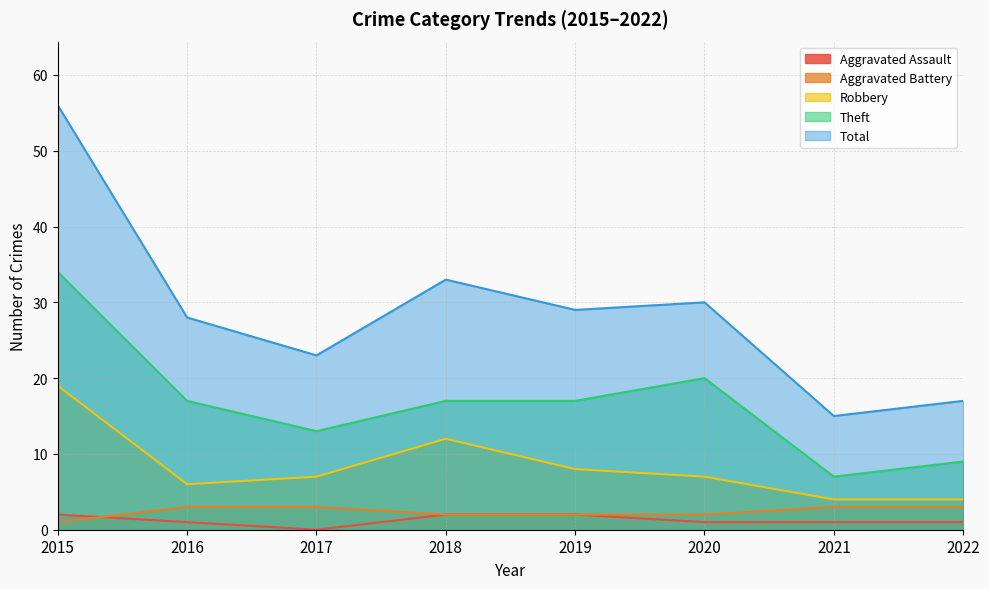

List the labels in order of Theft value, largest first.

2015, 2020, 2016, 2018, 2019, 2017, 2022, 2021